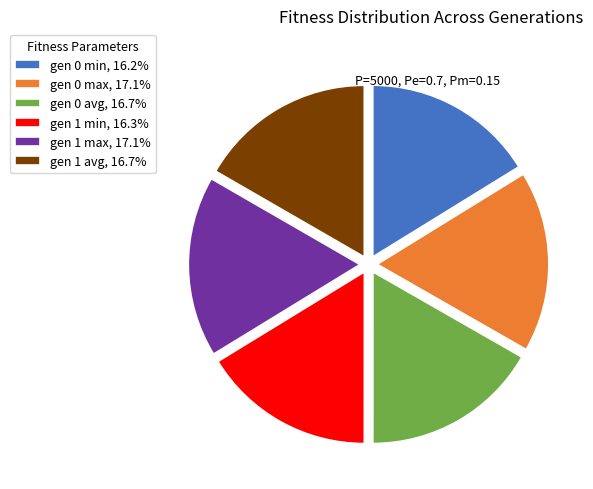

Is there any slice that represents more than half of the pie?

No